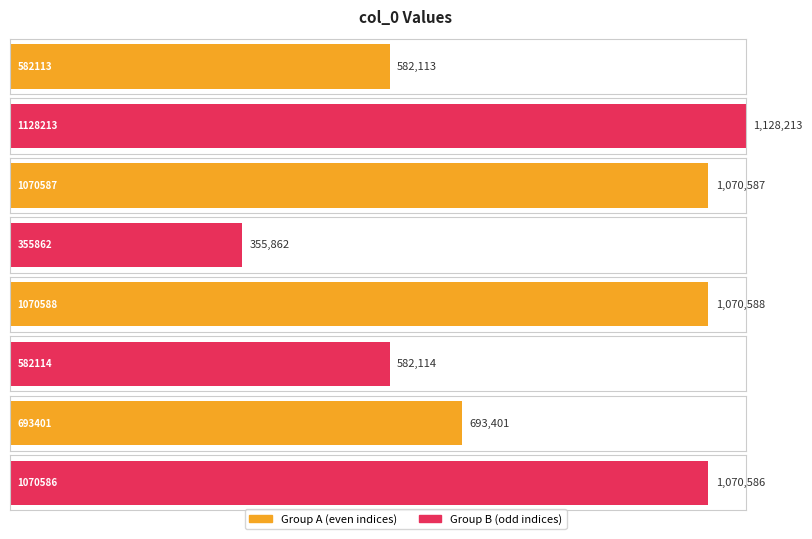

Which has a higher value, 693401 or 355862?

693401